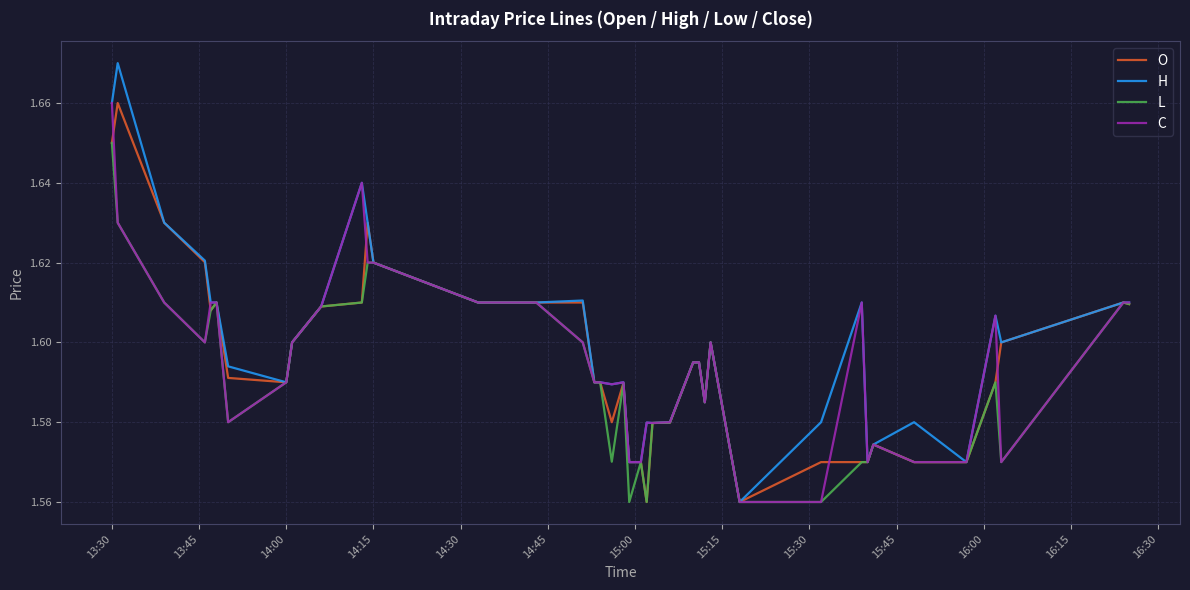

Which series has the widest spread of values?

H